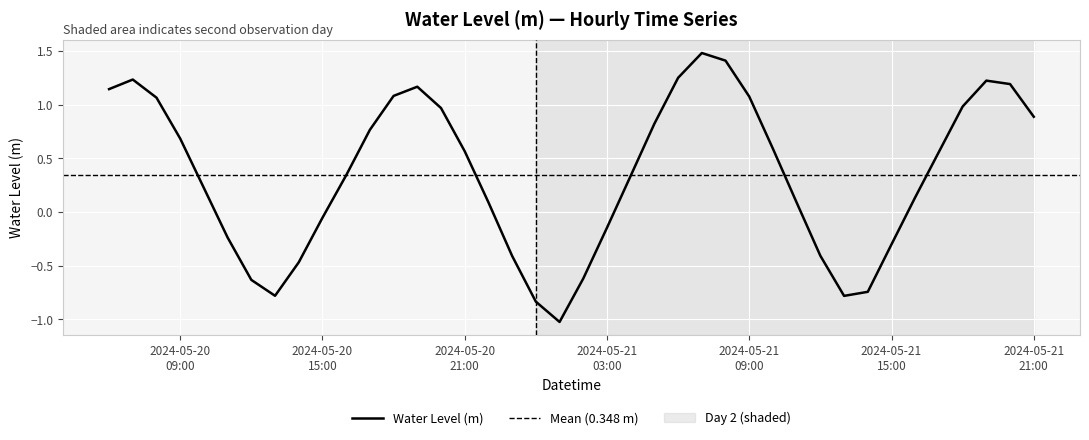

Rank the categories by value from lowest to highest.

2024-05-21 01:00, 2024-05-21 00:00, 2024-05-21 13:00, 2024-05-20 13:00, 2024-05-21 14:00, 2024-05-20 12:00, 2024-05-21 02:00, 2024-05-20 14:00, 2024-05-20 23:00, 2024-05-21 12:00, 2024-05-21 15:00, 2024-05-20 11:00, 2024-05-21 03:00, 2024-05-20 15:00, 2024-05-21 11:00, 2024-05-20 22:00, 2024-05-21 16:00, 2024-05-20 10:00, 2024-05-21 04:00, 2024-05-20 16:00, 2024-05-21 17:00, 2024-05-20 21:00, 2024-05-21 10:00, 2024-05-20 09:00, 2024-05-20 17:00, 2024-05-21 05:00, 2024-05-21 21:00, 2024-05-20 20:00, 2024-05-21 18:00, 2024-05-20 08:00, 2024-05-21 09:00, 2024-05-20 18:00, 2024-05-20 06:00, 2024-05-20 19:00, 2024-05-21 20:00, 2024-05-21 19:00, 2024-05-20 07:00, 2024-05-21 06:00, 2024-05-21 08:00, 2024-05-21 07:00